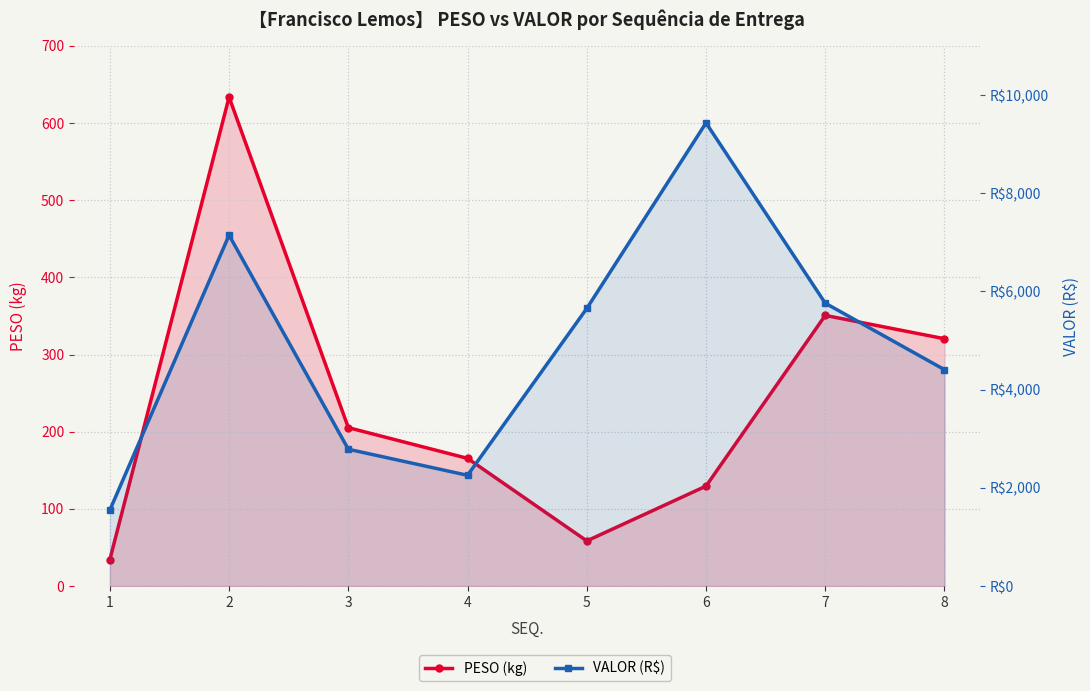

List the labels in order of PESO (kg) value, smallest first.

1, 5, 6, 4, 3, 8, 7, 2